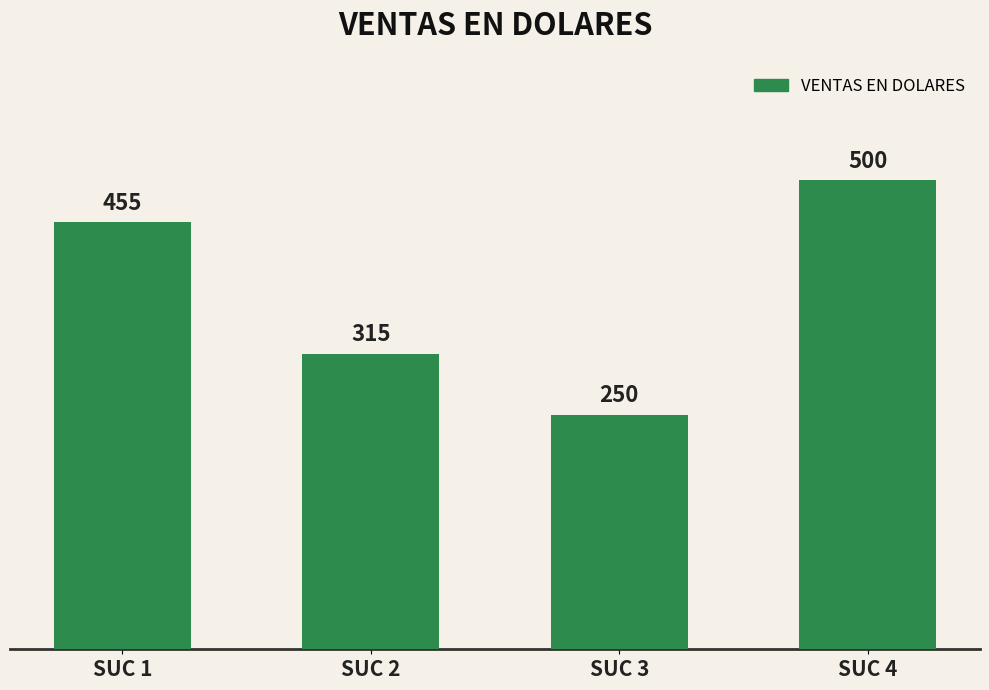

What is the sum of the values at SUC 2 and SUC 1?

770